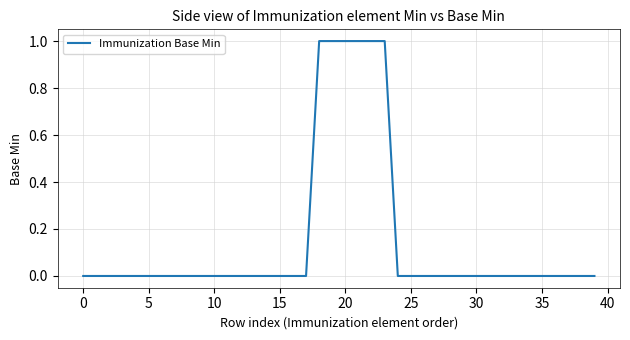

Is this an area chart (filled region under the line)?

No